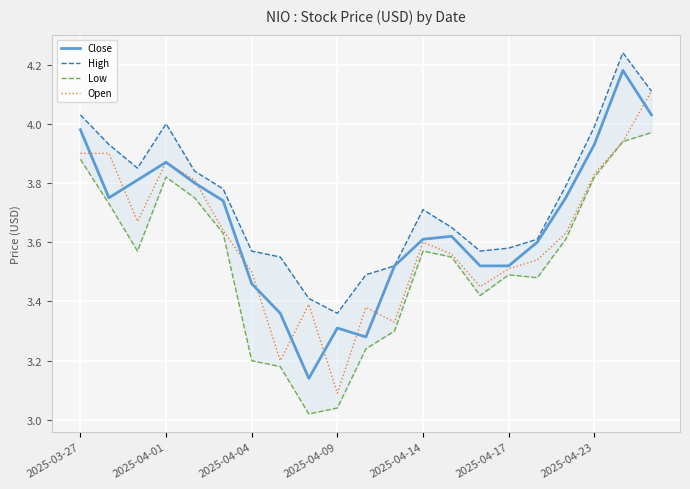

True or false: High and Open intersect in this chart.

False